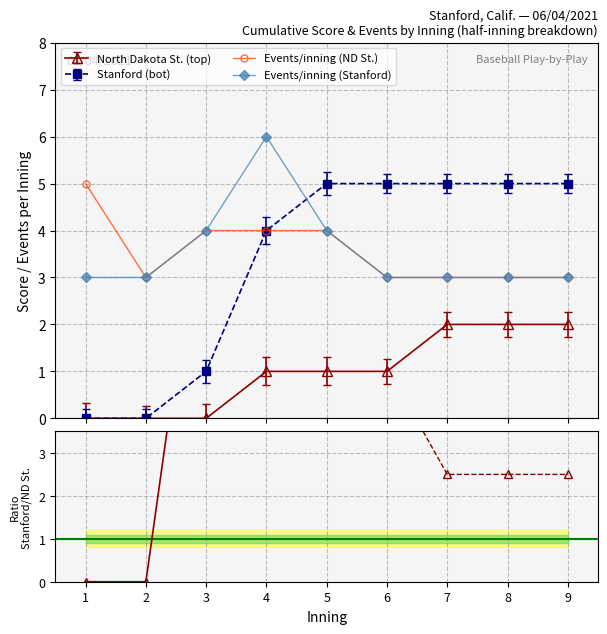

At which label is the value closest to 5?

5